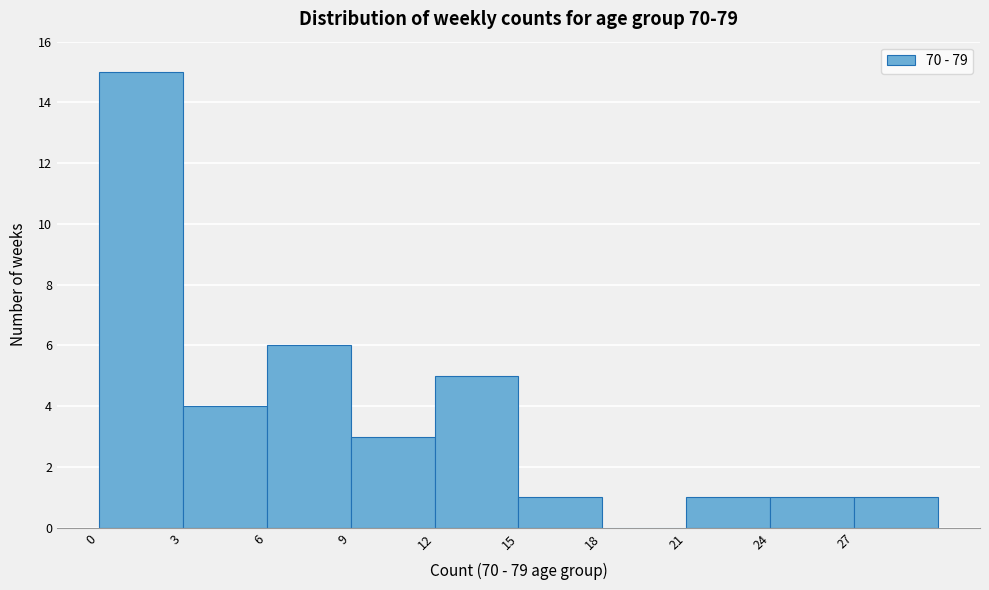

Over which range of the x-axis is the bar tallest?

0 to 3